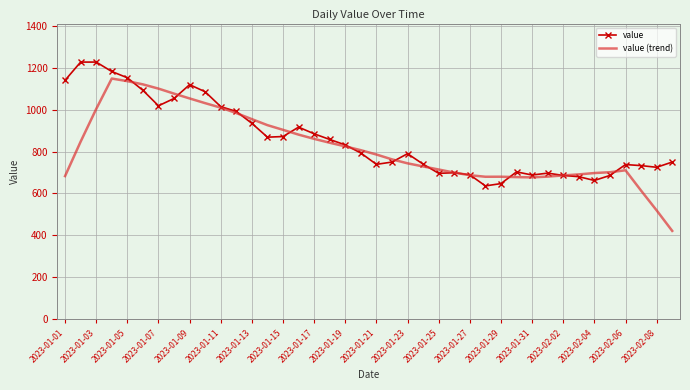

What is the maximum value for value (trend)?

1149.3